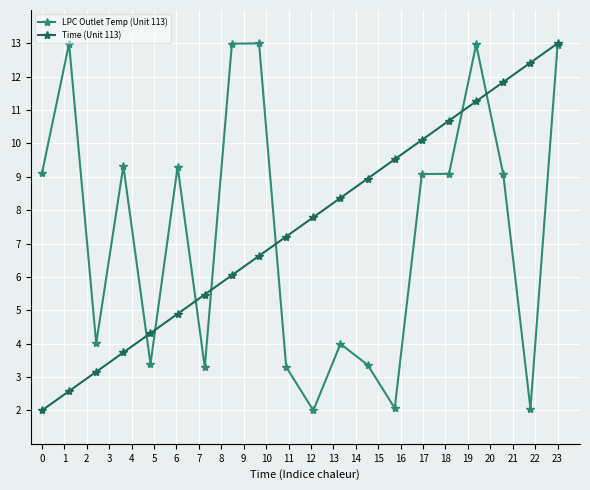

What is the value of the LPC Outlet Temp (Unit 113) point at the 19th from the left?

2.1